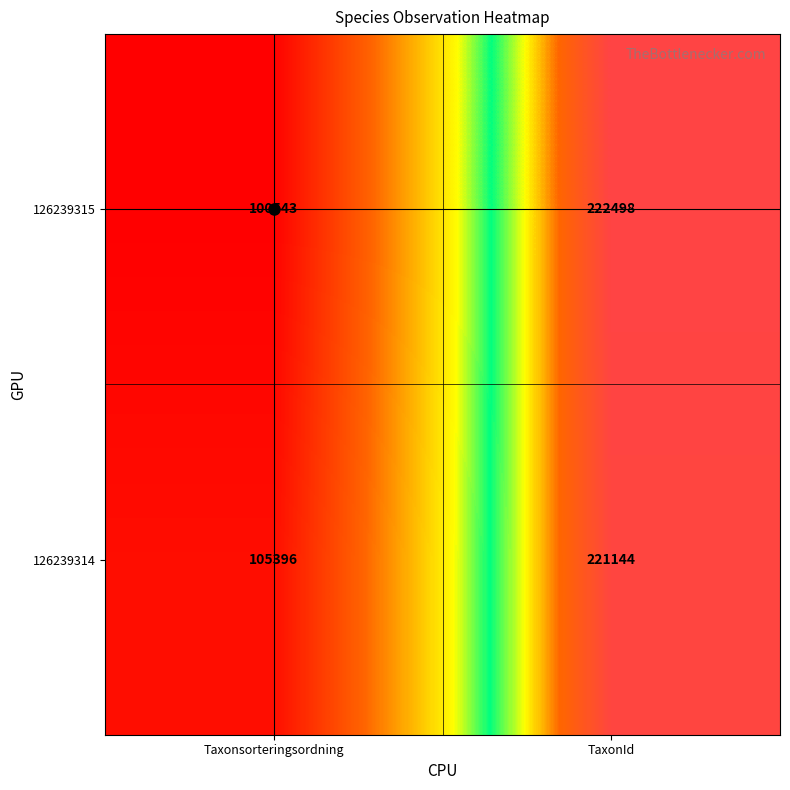

Between Taxonsorteringsordning and TaxonId, which series saw the biggest shift?

126239315